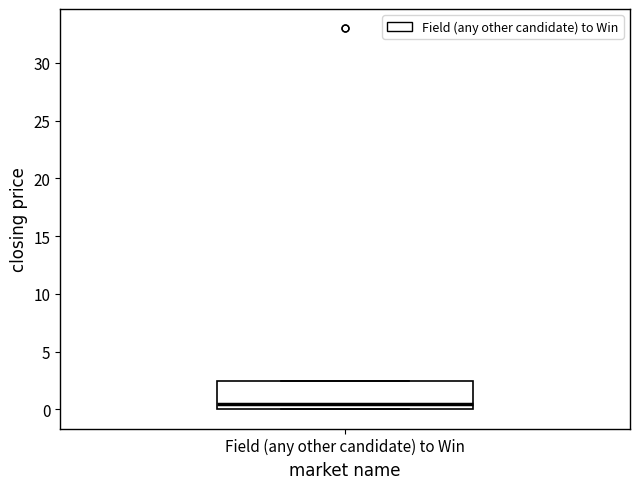

Read this box plot against the y-axis: the position of the median line, the range covered by the box, and the ends of both whiskers. The values are not printed on the chart, so give them approximately, as read against the axis.

median 0.5, box 0.0 to 2.5, whiskers 0.0 to 2.5